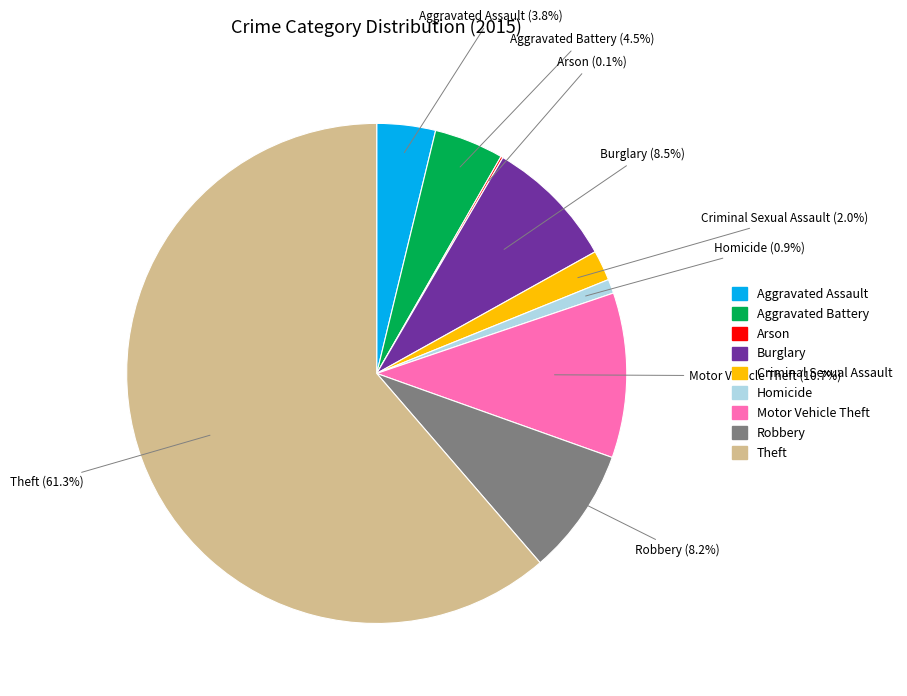

What percentage is the Aggravated Assault slice, to the nearest percent?

4%